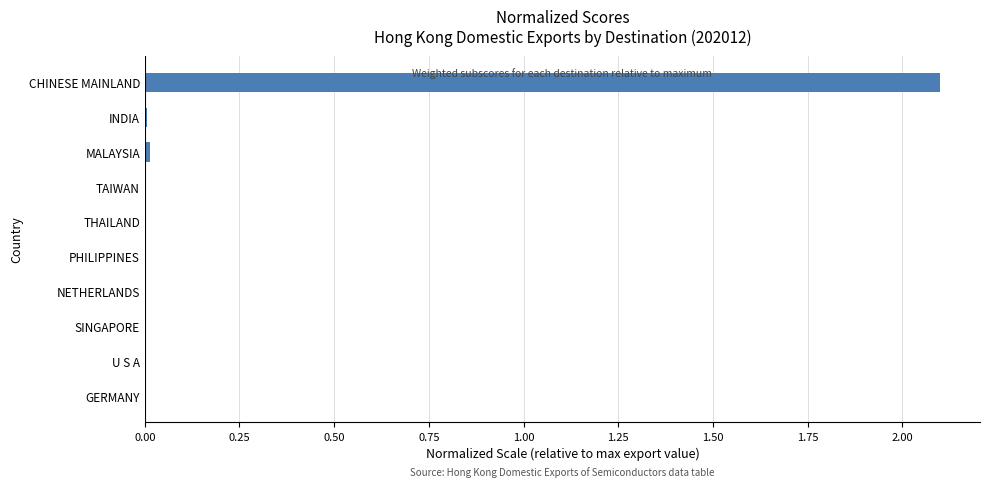

Between CHINESE MAINLAND and INDIA, which is larger?

CHINESE MAINLAND